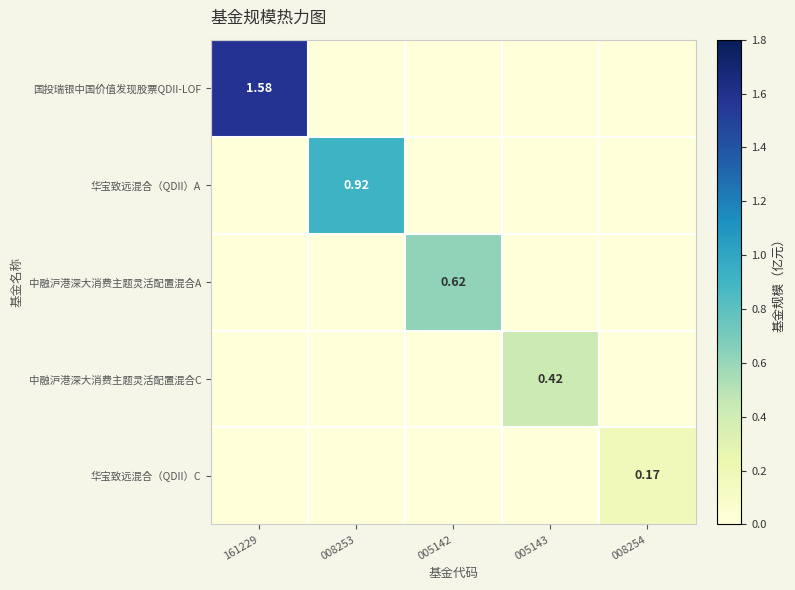

How many categories are shown in the chart?

5